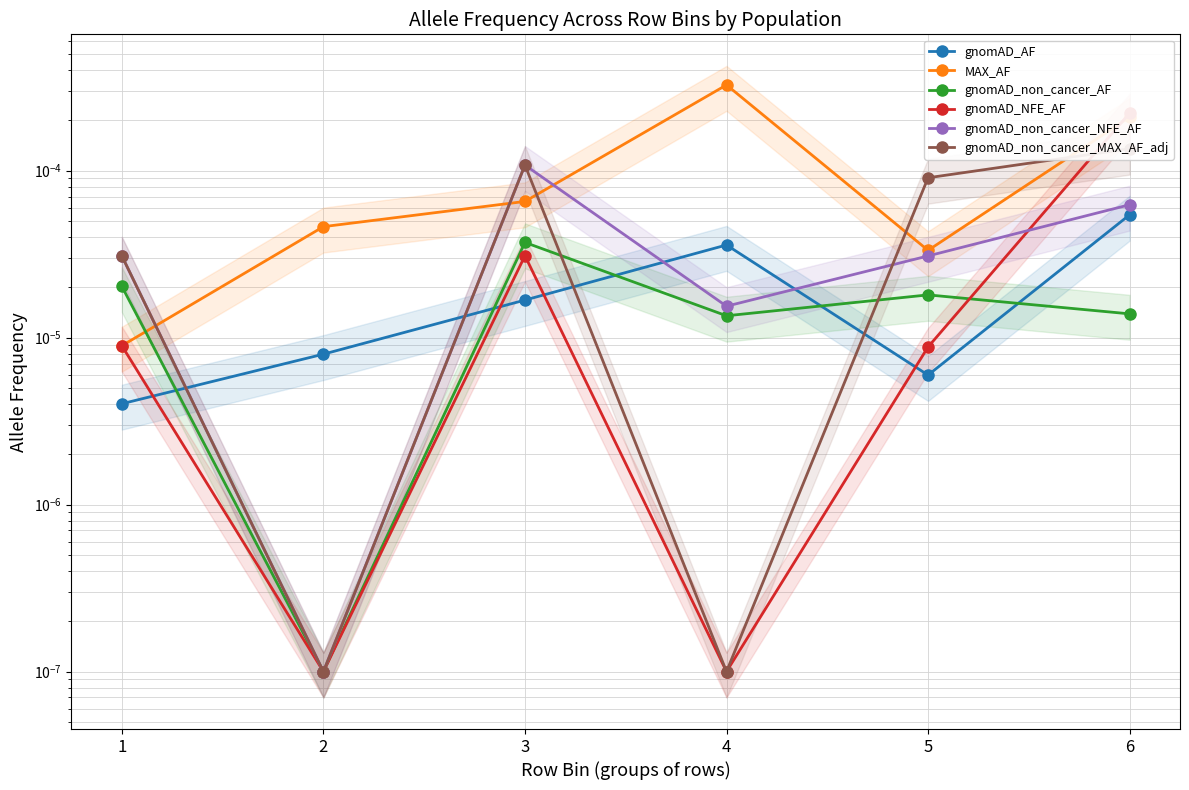

After their last crossing, which series has the higher values: gnomAD_non_cancer_MAX_AF_adj or MAX_AF?

MAX_AF